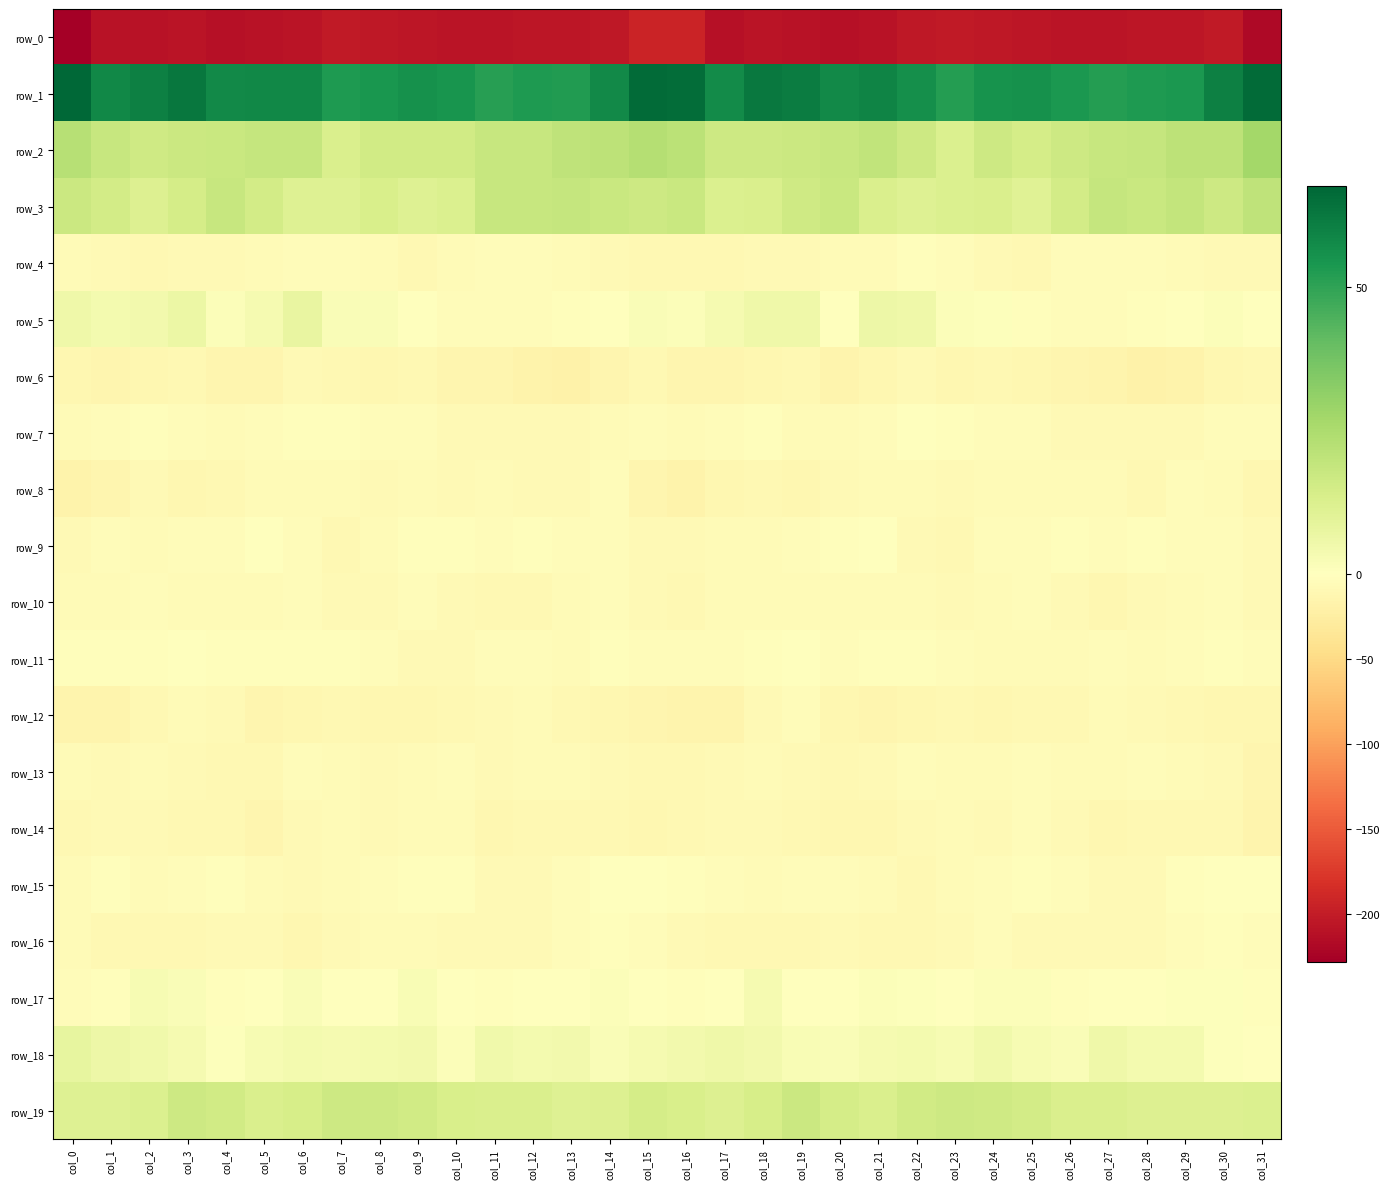

What is the difference between the maximum and minimum values in the row_12 series?

10.8